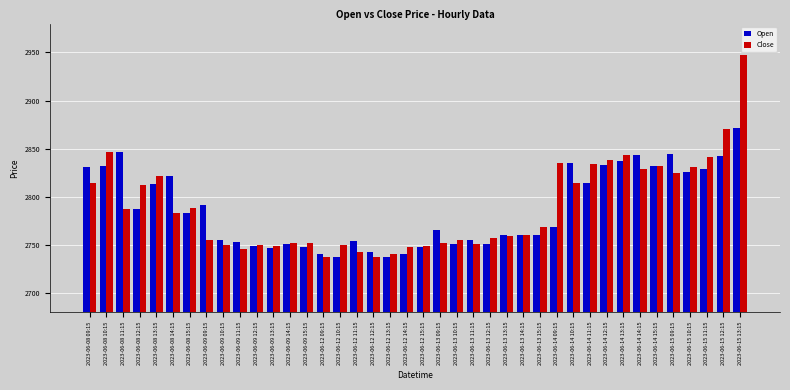

What is the spread (max minus min) of values at 2023-06-09 09:15?

36.1